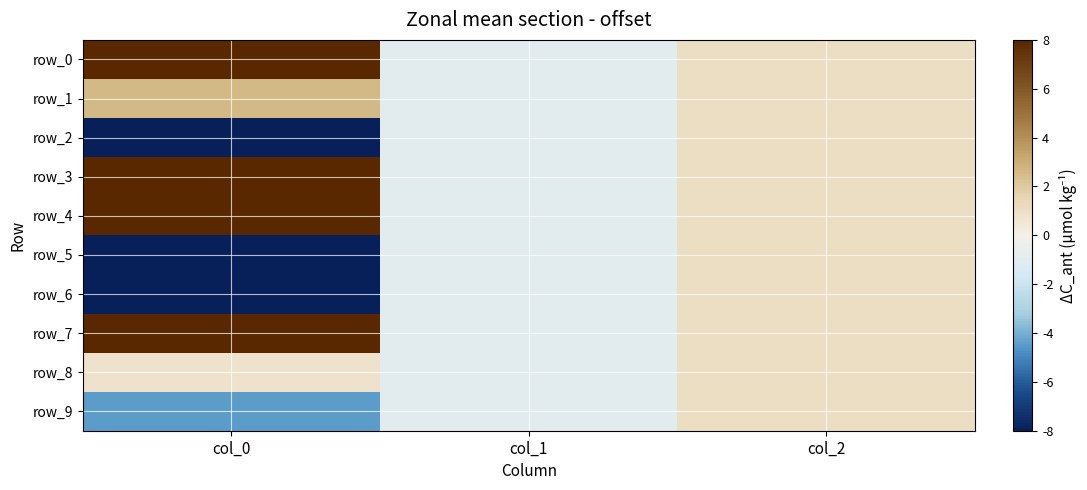

What is the minimum value for row_6?

-8.1